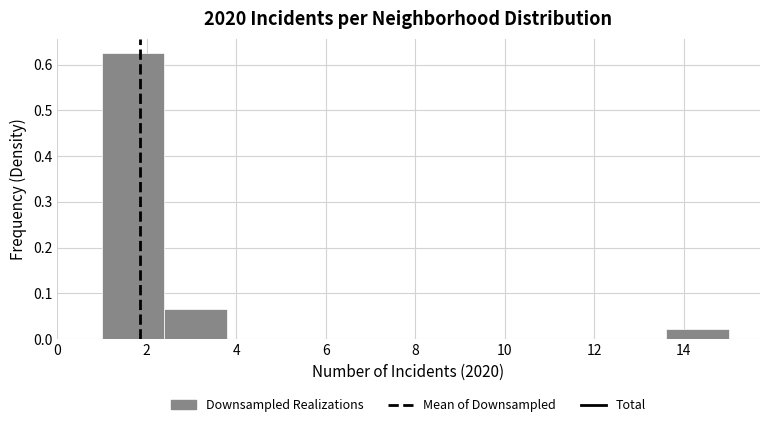

Reading left to right, list every bar in this chart as the range it spans on the x-axis followed by its height. The values are not printed on the chart, so give them approximately, as read against the axis.

1.0 to 2.4: 0.63
2.4 to 3.8: 0.07
3.8 to 5.2: 0
5.2 to 6.6: 0
6.6 to 8.0: 0
8.0 to 9.4: 0
9.4 to 10.8: 0
10.8 to 12.2: 0
12.2 to 13.6: 0
13.6 to 15.0: 0.02